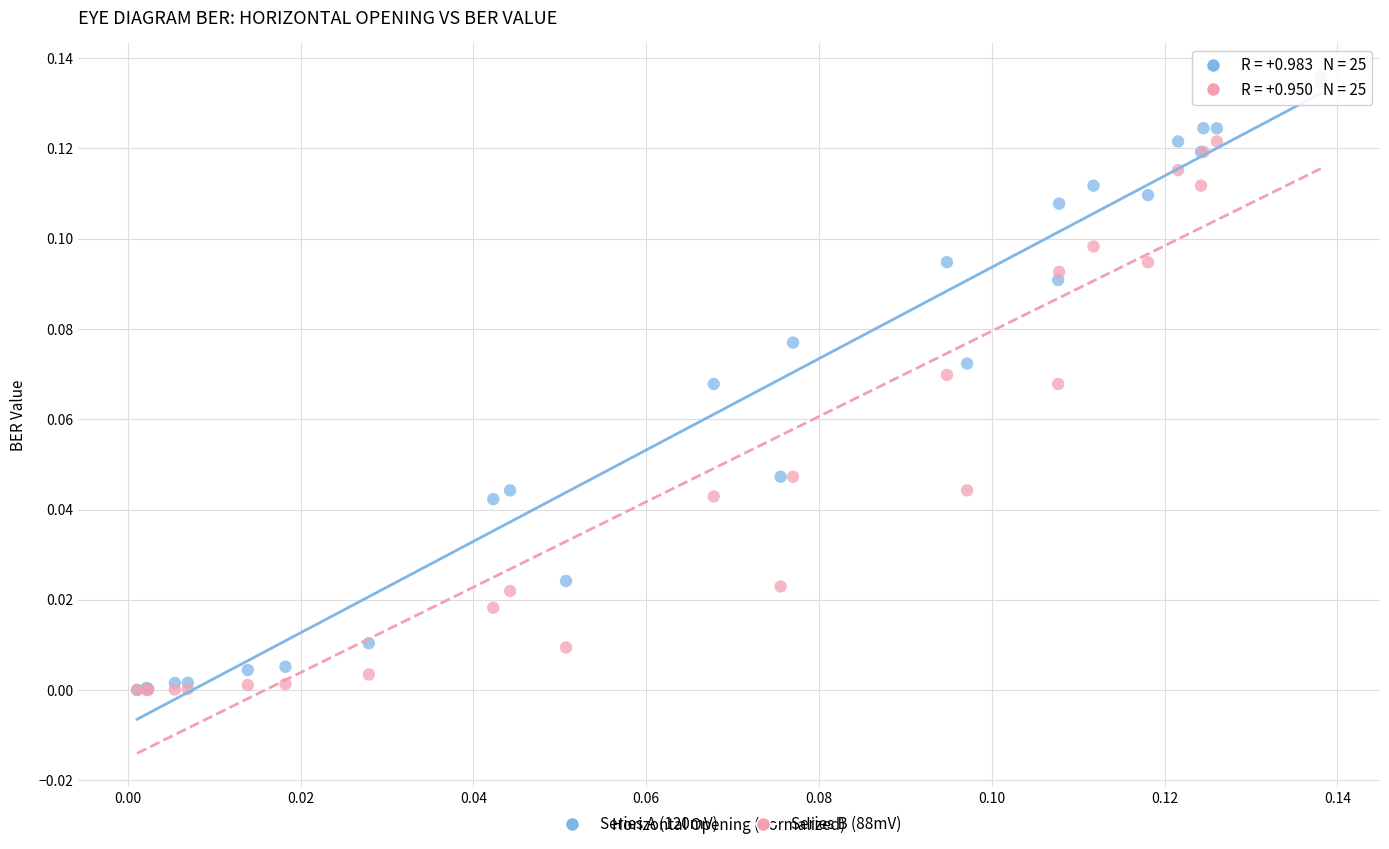

Which series contains the highest Y value?

Series A (120mV)